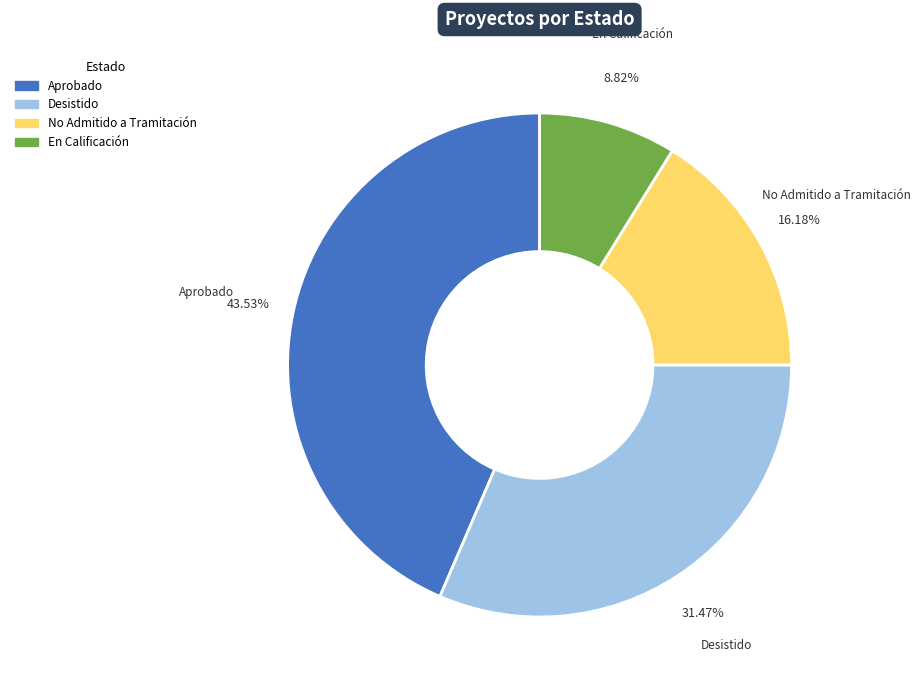

To the nearest percent, what portion does En Calificación represent?

9%